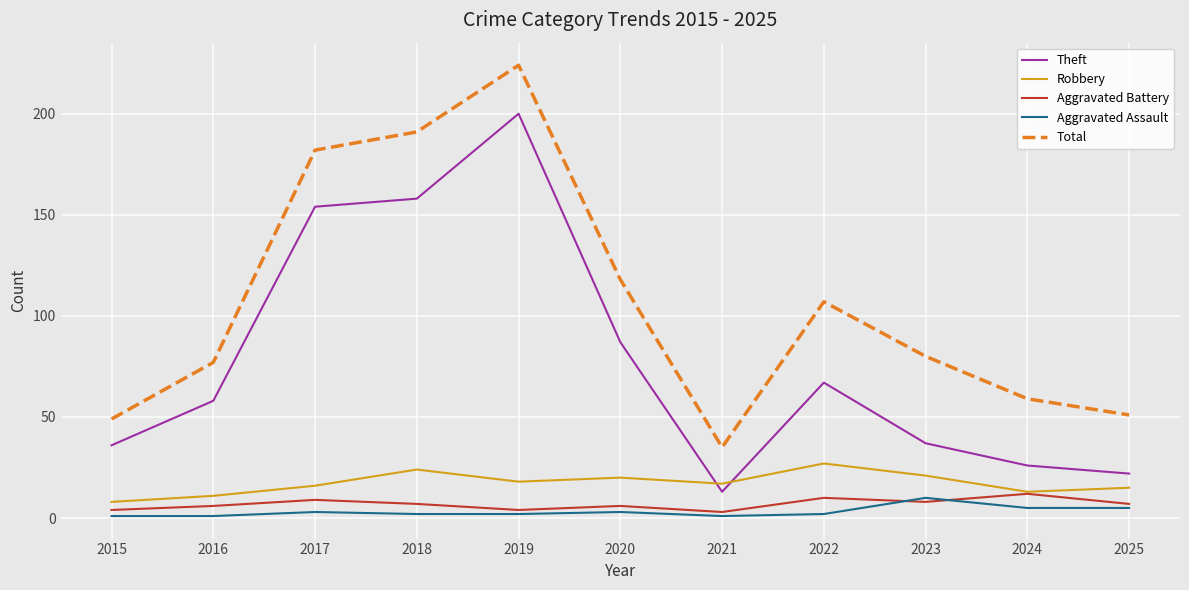

Which label corresponds to the largest value in the chart?

2019